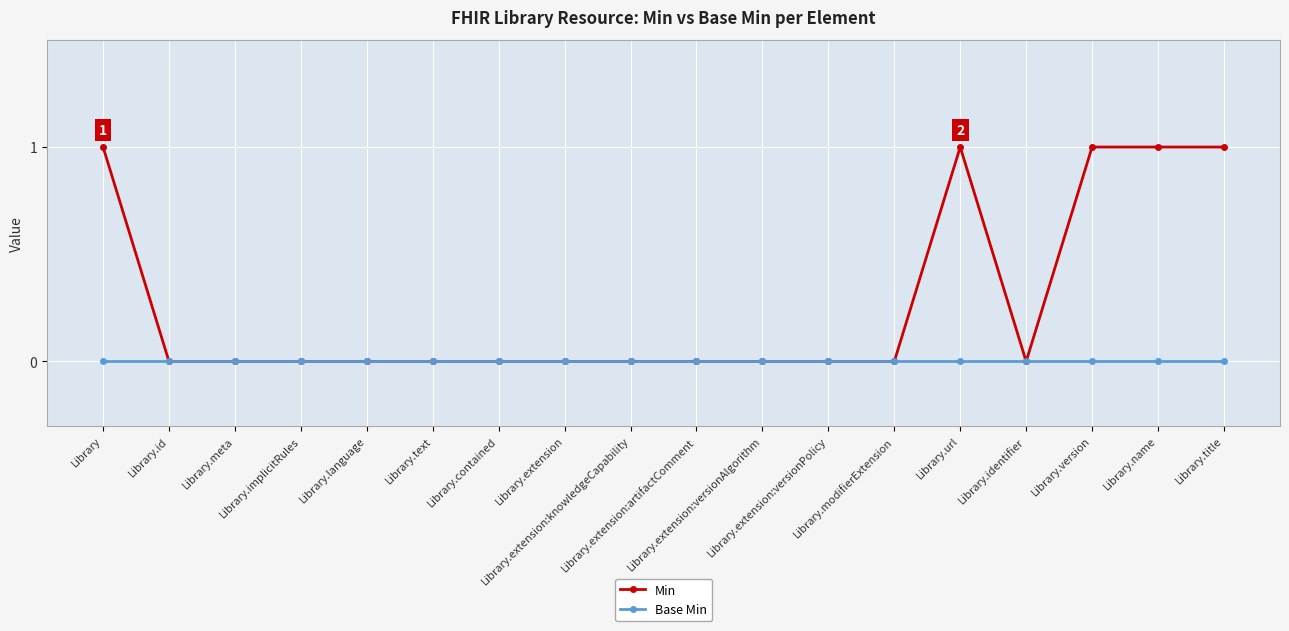

Rank the series by their maximum value, from lowest to highest.

Base Min, Min